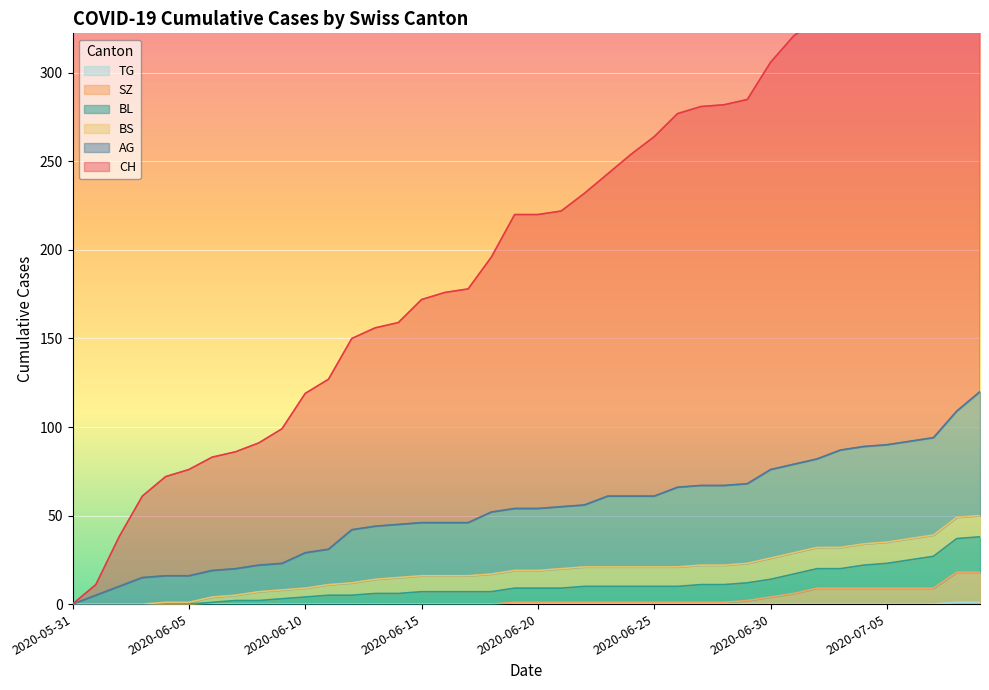

What is the difference between the maximum and minimum values in the TG series?

1